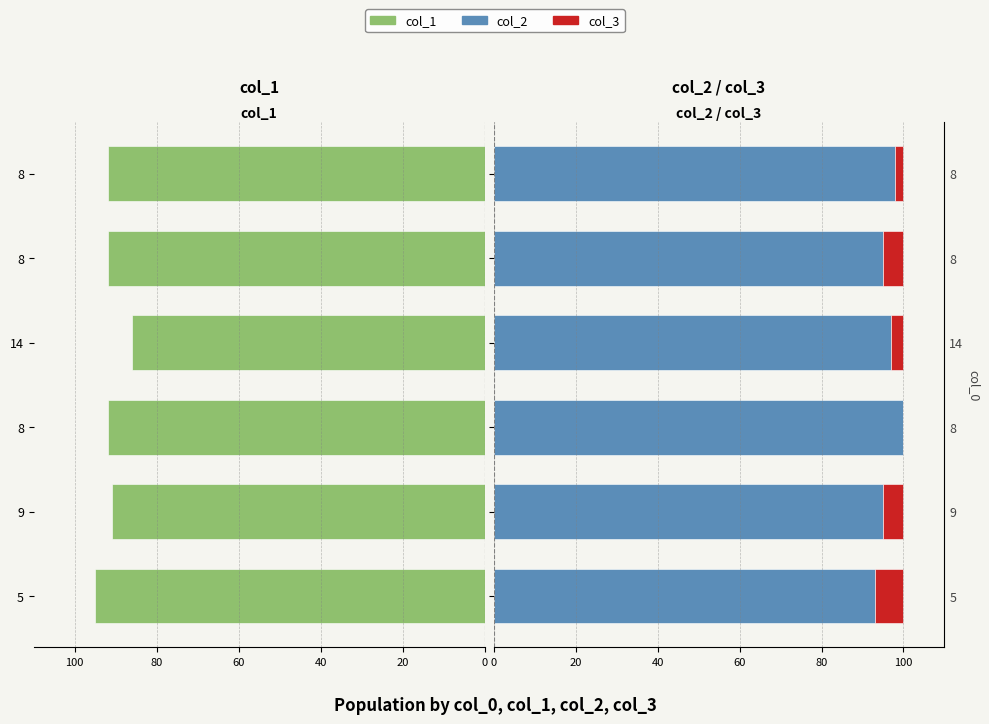

What is the sum of all col_3 values?

22